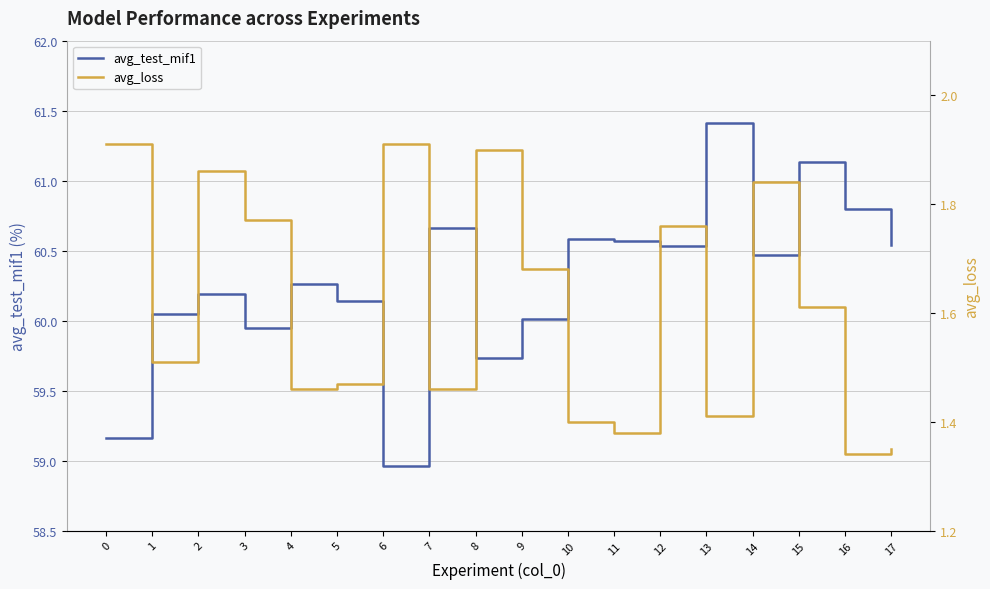

Count the number of data series in this chart.

2